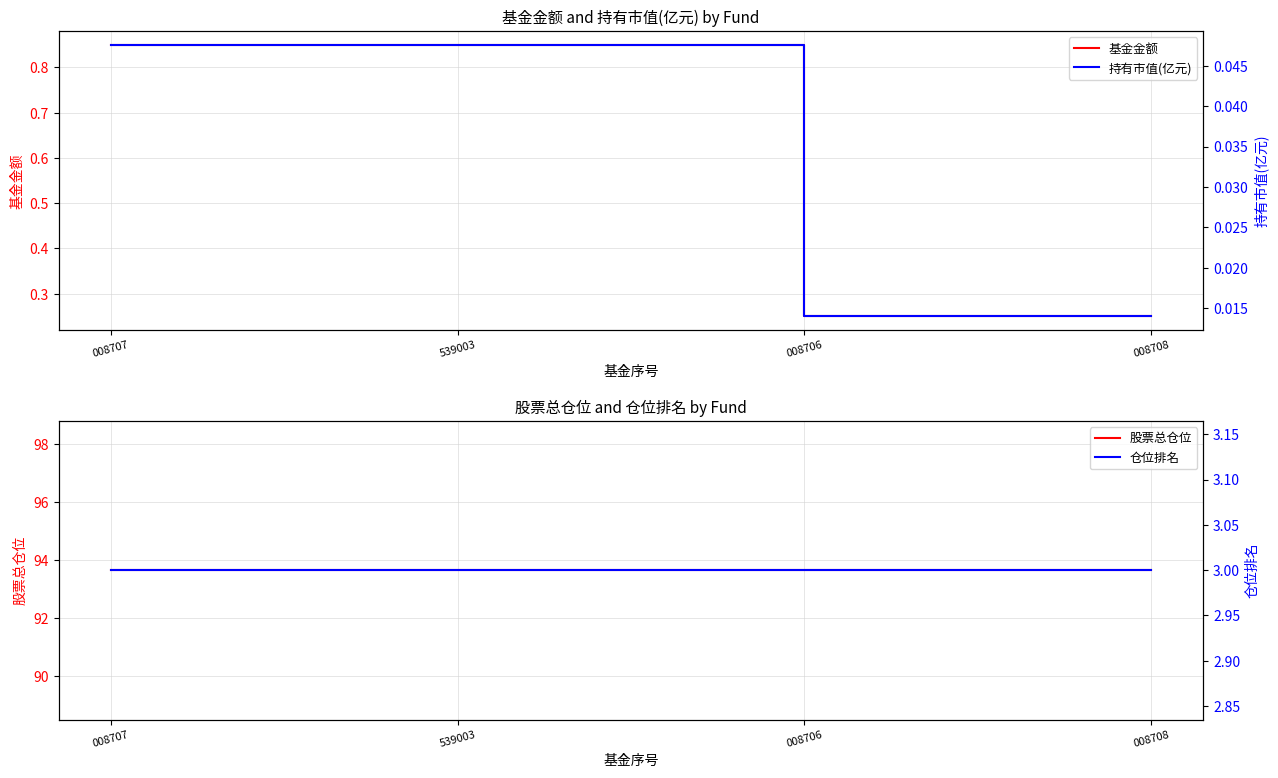

What value does the 基金金额 series have at 008707?

0.8